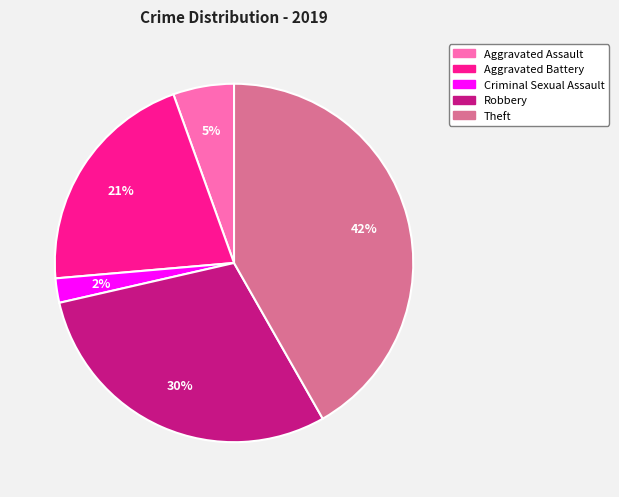

Which slice is the smallest?

Criminal Sexual Assault